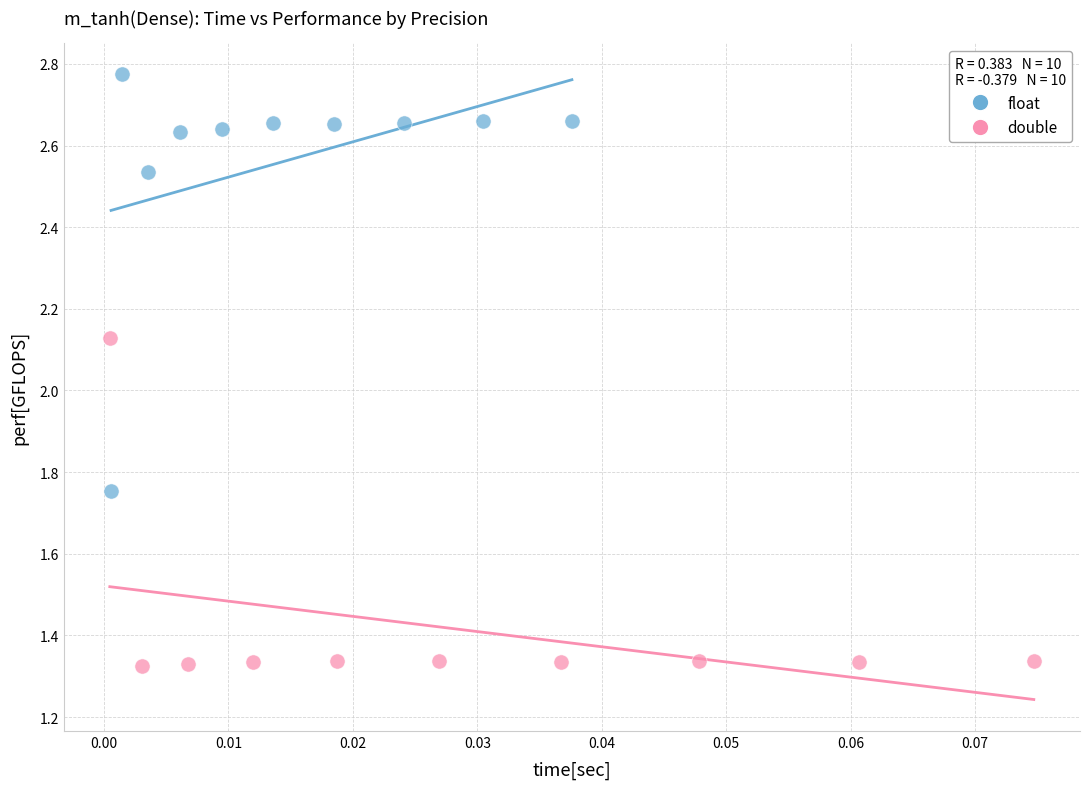

Which series contains the highest Y value?

float